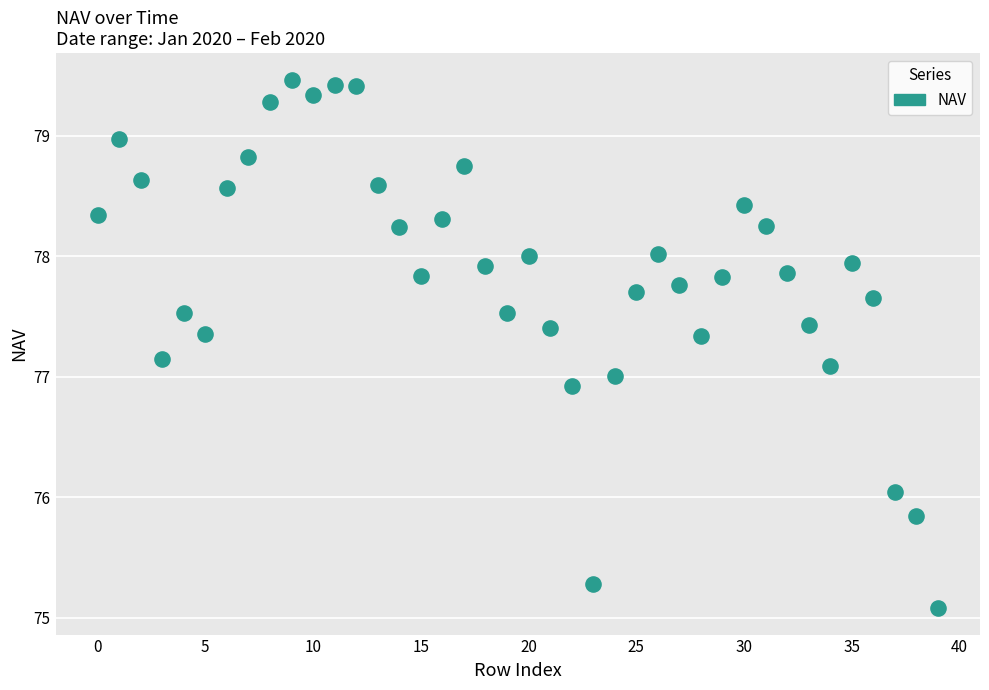

What is the range of Y values (max minus min)?

4.4